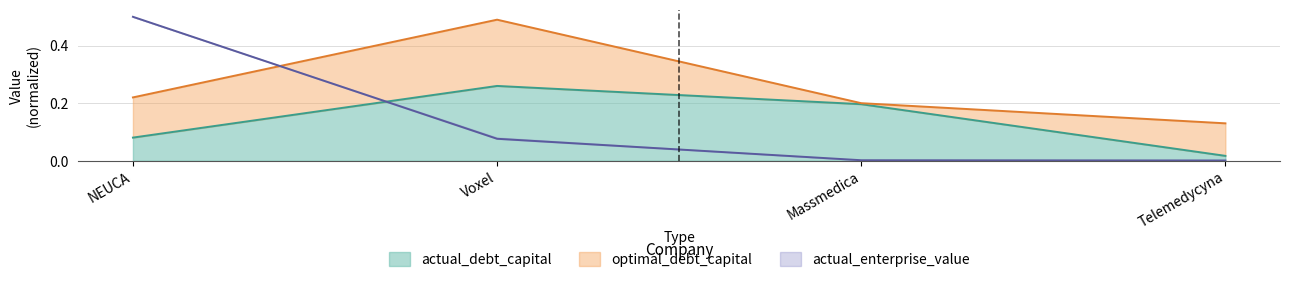

What is the approximate value of actual_debt_capital at Voxel?

0.3